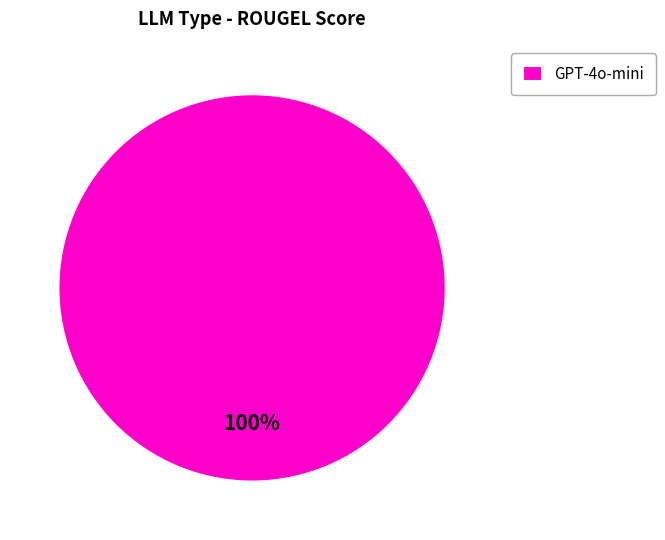

To the nearest percent, what percentage of the pie is GPT-4o-mini?

100%